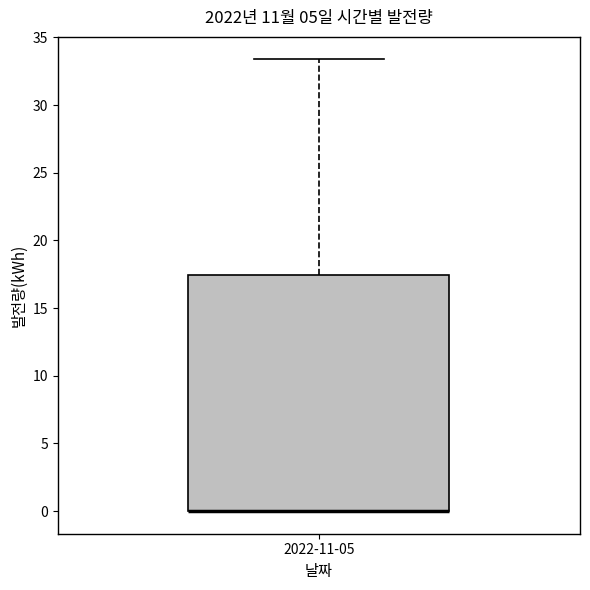

Transcribe this box plot: give where the median line is, the range the box spans, and where the two whiskers end, as read against the y-axis. The values are not printed on the chart, so give them approximately, as read against the axis.

median 0.0 (drawn on the box's lower edge), box 0.0 to 17.5, whiskers 0.0 to 33.5